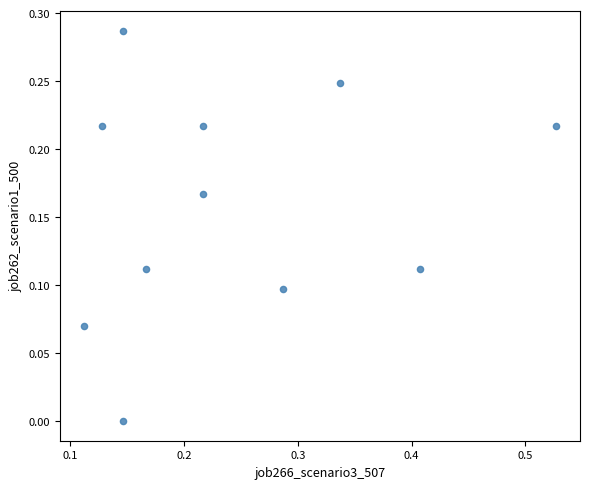

What is the range of X values (max minus min)?

0.4